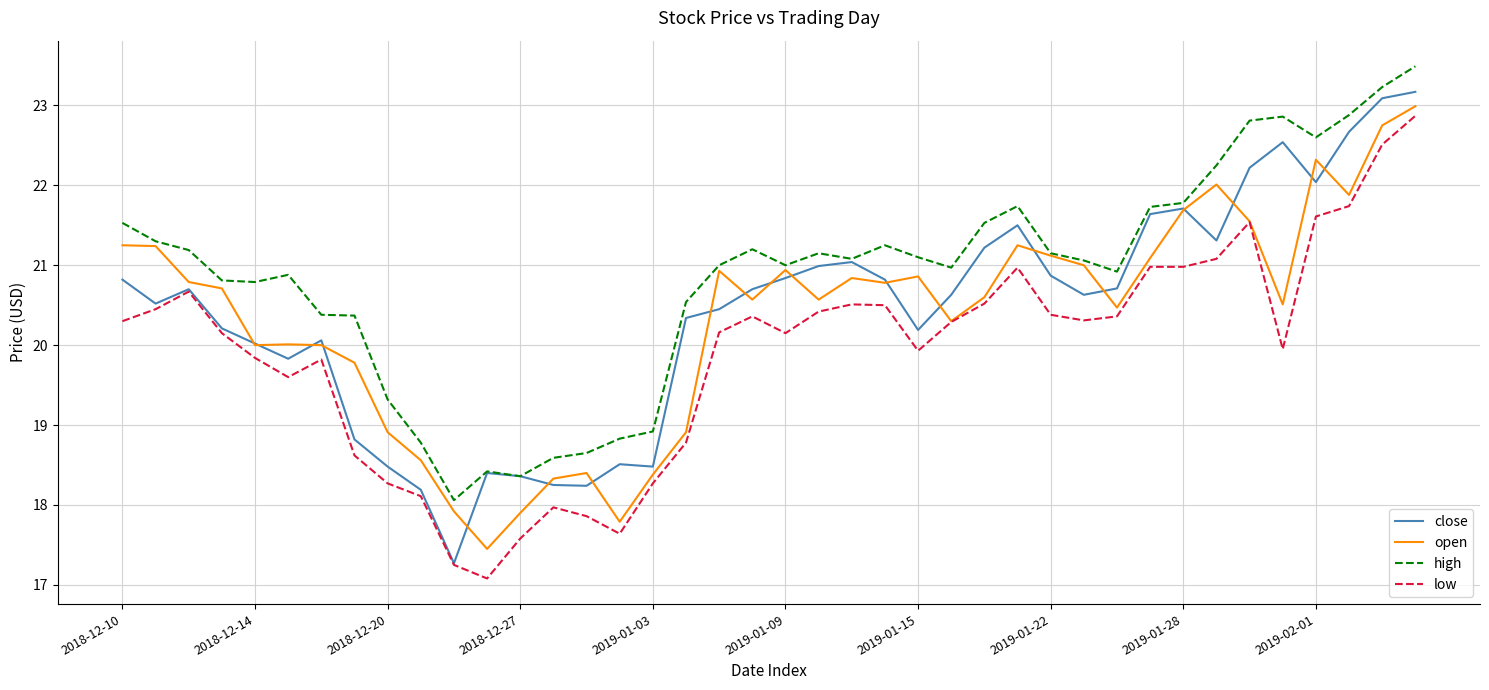

What is the minimum value for low?

17.1